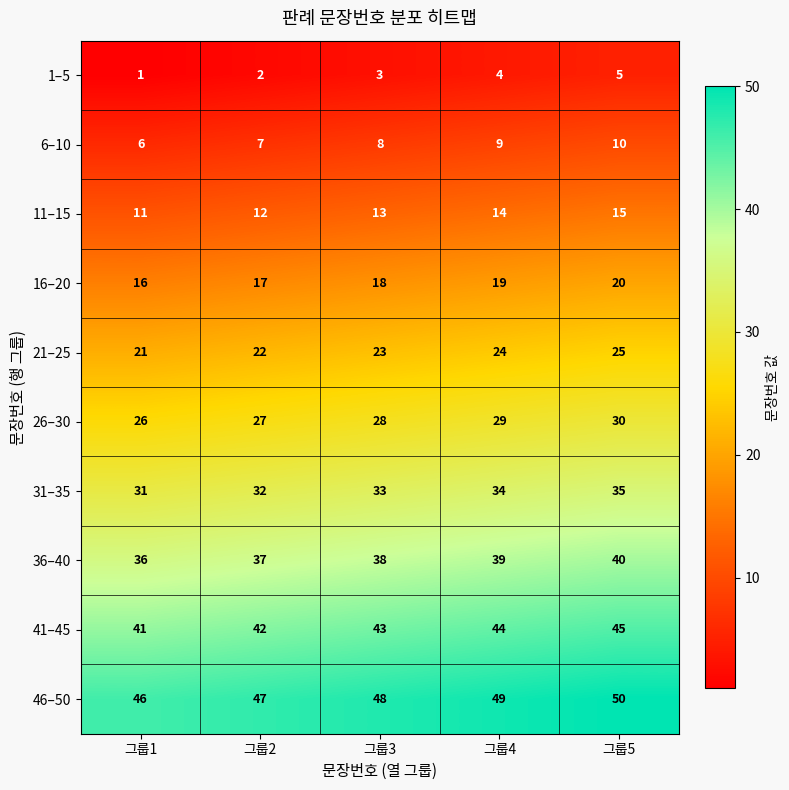

What is the greatest value displayed?

50